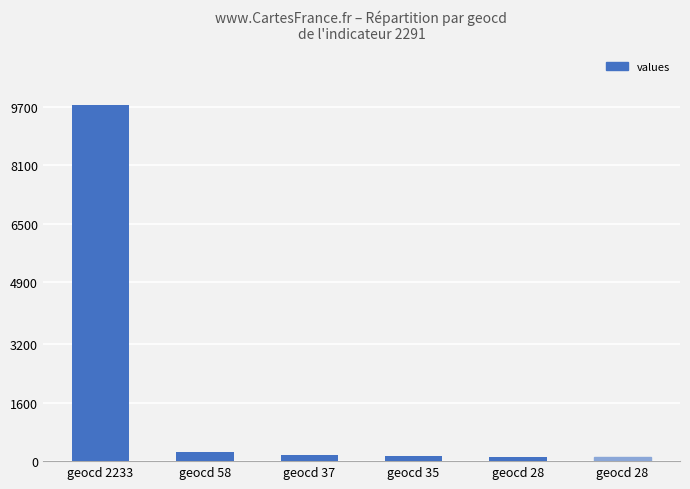

What is the ratio of the value at geocd 2233 to the value at geocd 58?

38.5